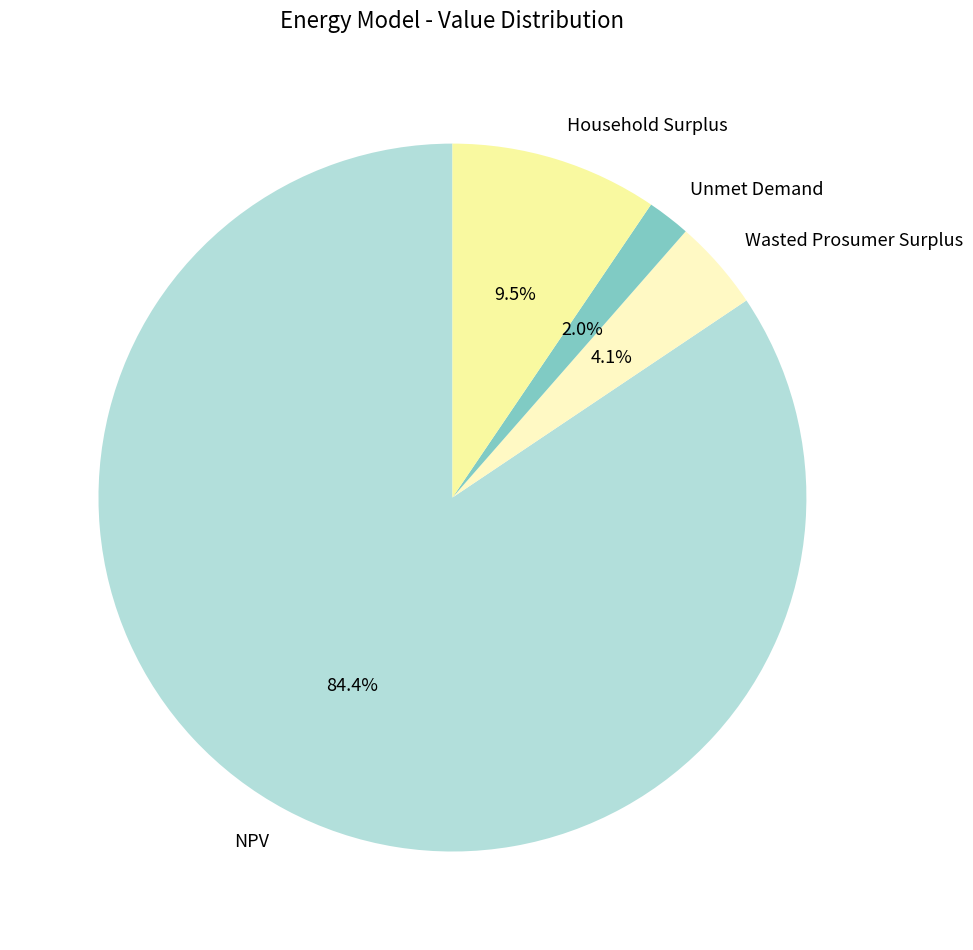

What percentage is NOT represented by Household Surplus?

90.5%